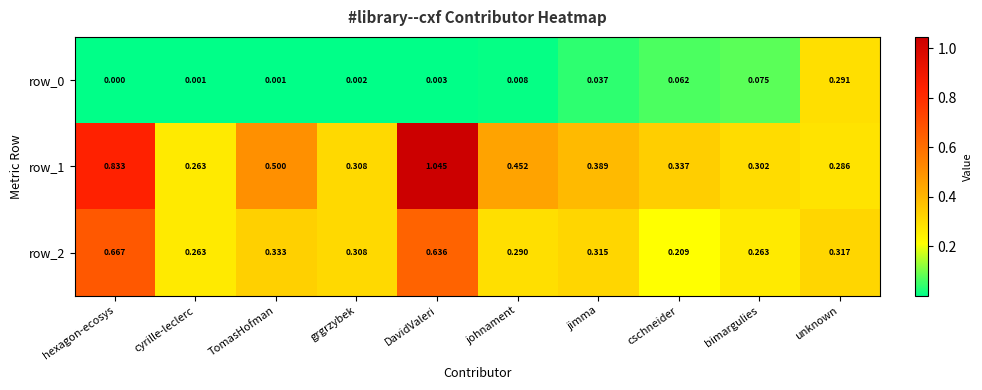

At how many categories does at least one series exceed 0?

10